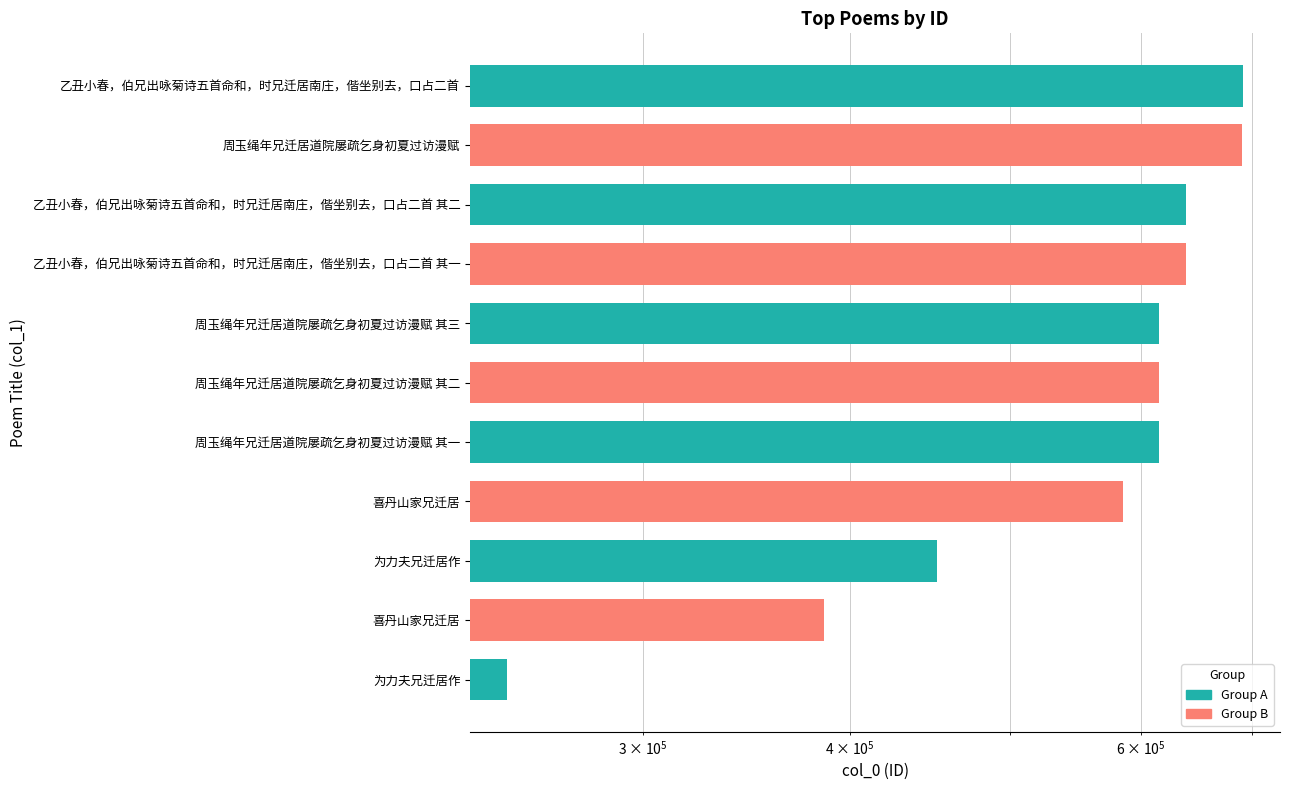

What is the difference between the maximum and minimum values?

443823